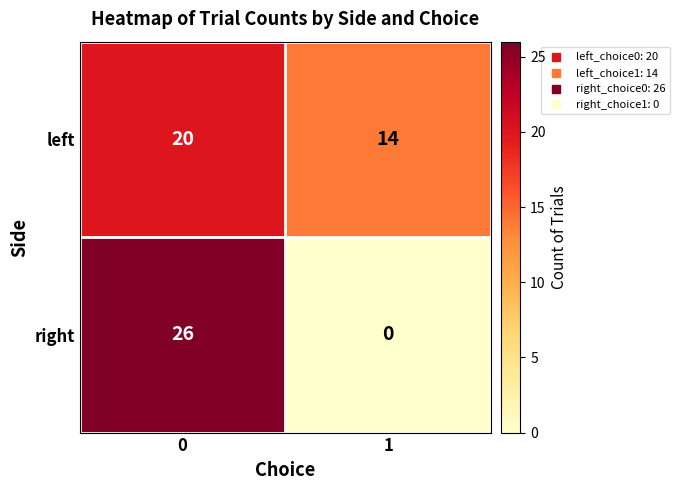

What is the difference between the left values at 0 and 1?

6